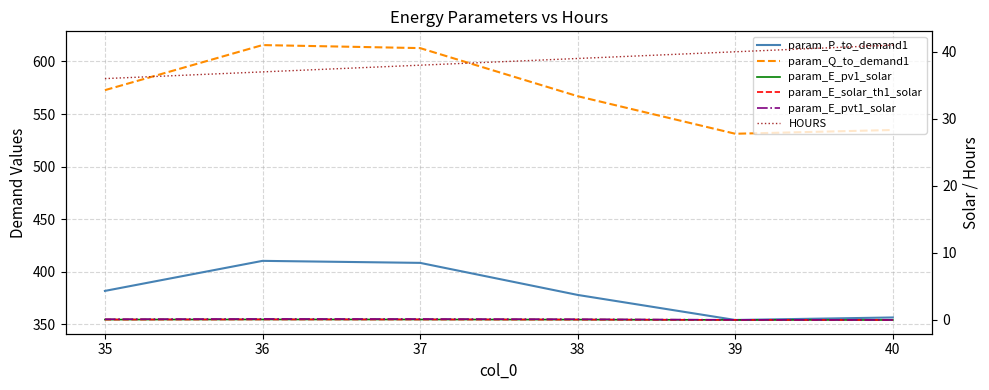

What is the value of the HOURS point at the 2nd from the left?

37.0